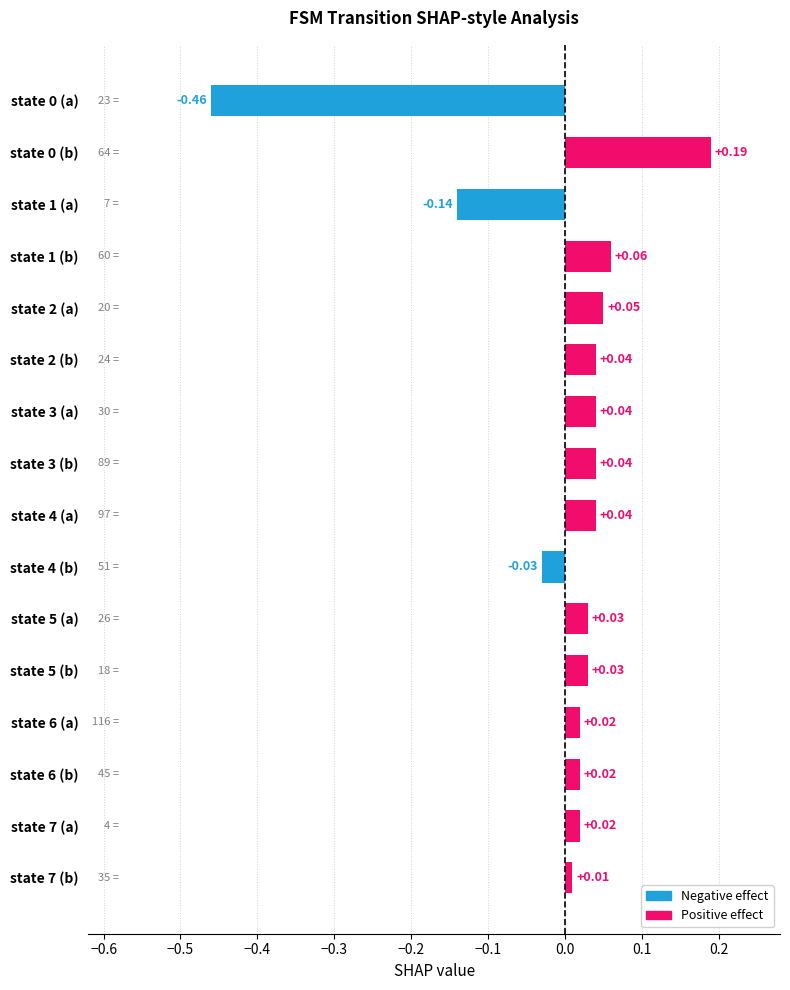

At which label is the value closest to 0?

state 7 (b)